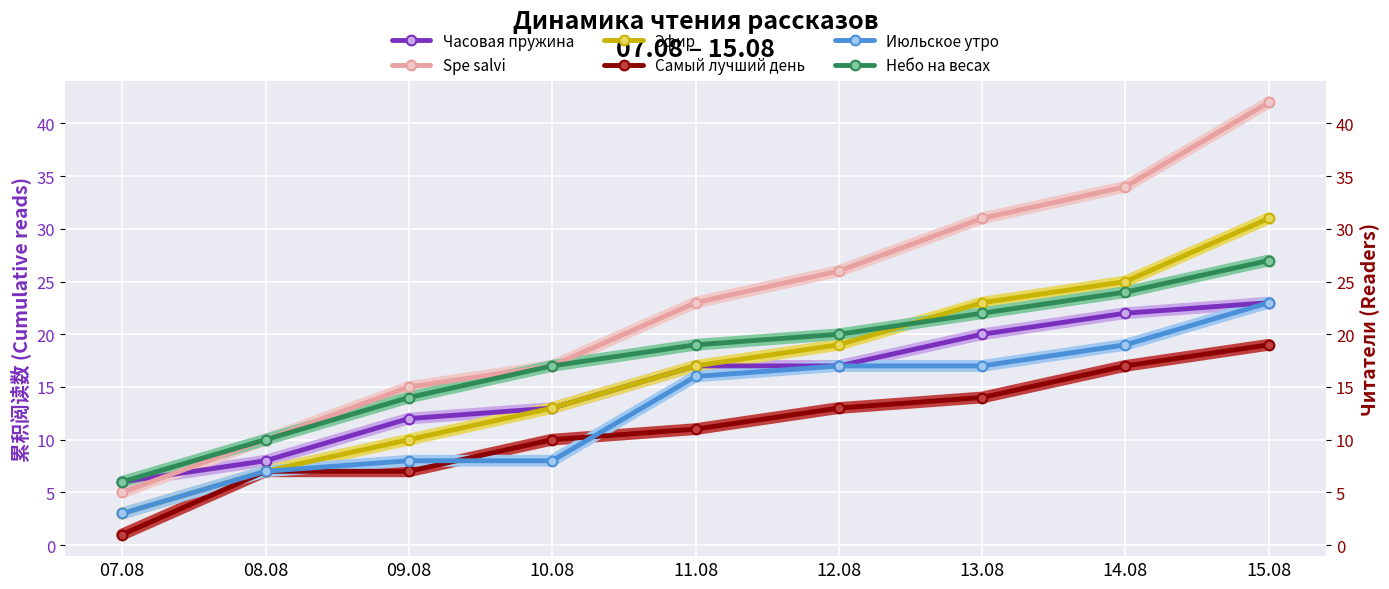

What is the approximate value of Июльское утро at 10.08, to the nearest 5?

10